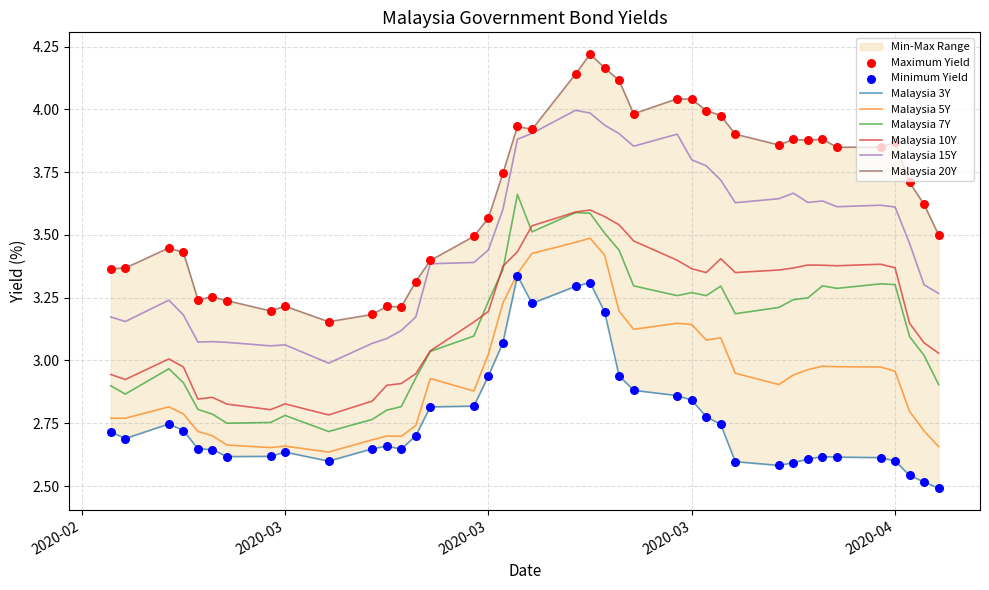

Which series reaches the maximum Y coordinate?

Malaysia 20Y